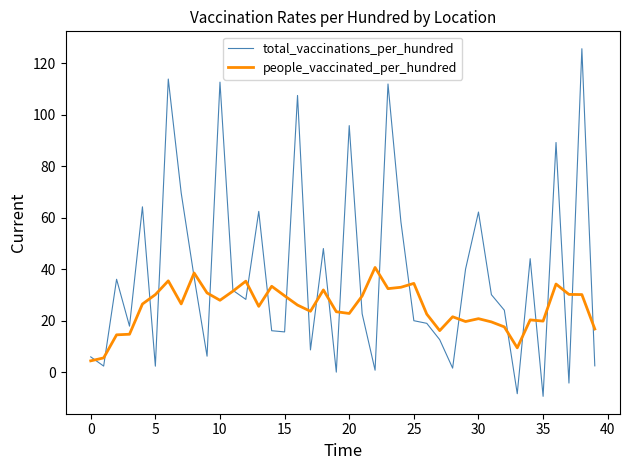

What is the minimum value for total_vaccinations_per_hundred?

-9.4